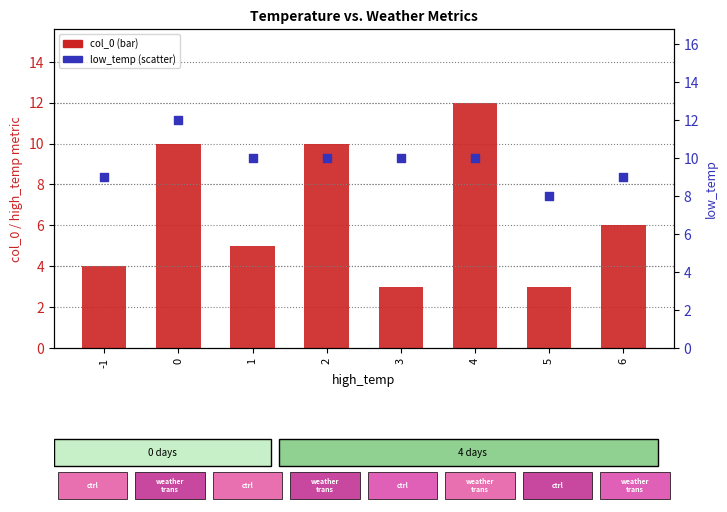

At how many categories does at least one series exceed 7?

8